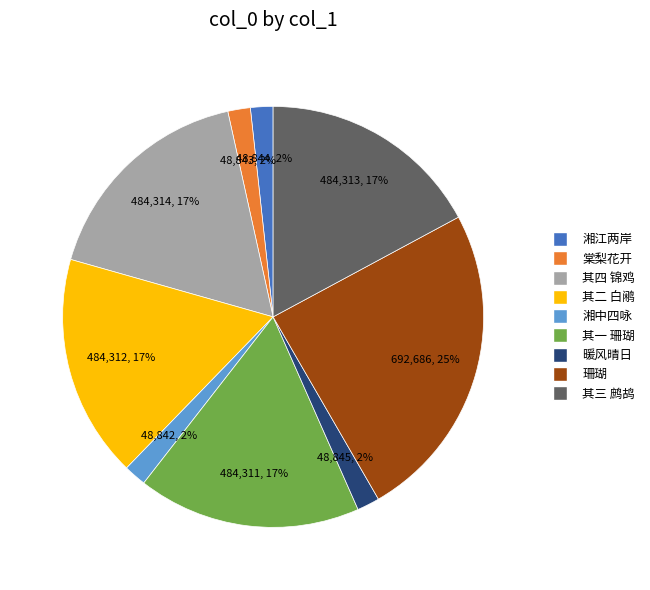

To the nearest percent, what is the difference between the largest and smallest slice percentages?

23%